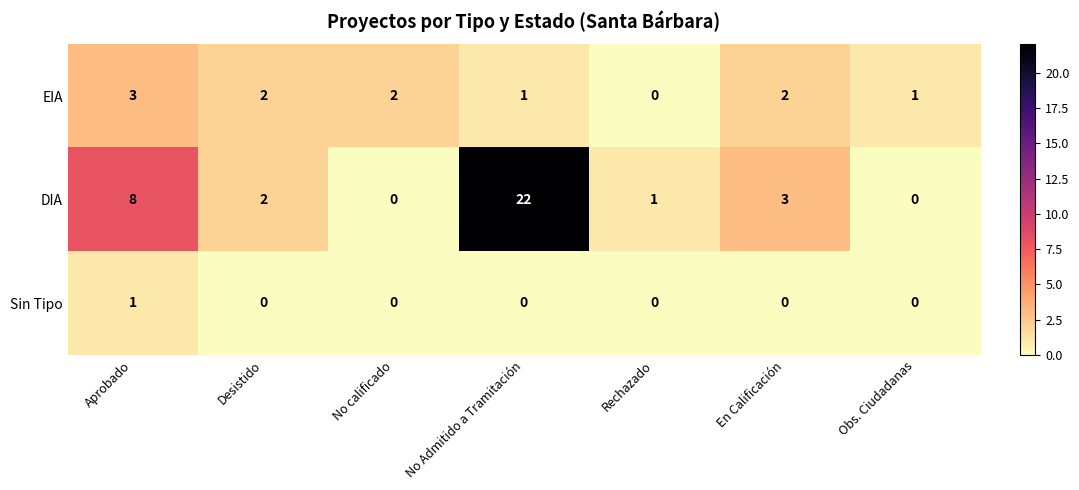

Reading left to right, what are all the values shown in this chart?

EIA: 3	2	2	1	0	2	1
DIA: 8	2	0	22	1	3	0
Sin Tipo: 1	0	0	0	0	0	0